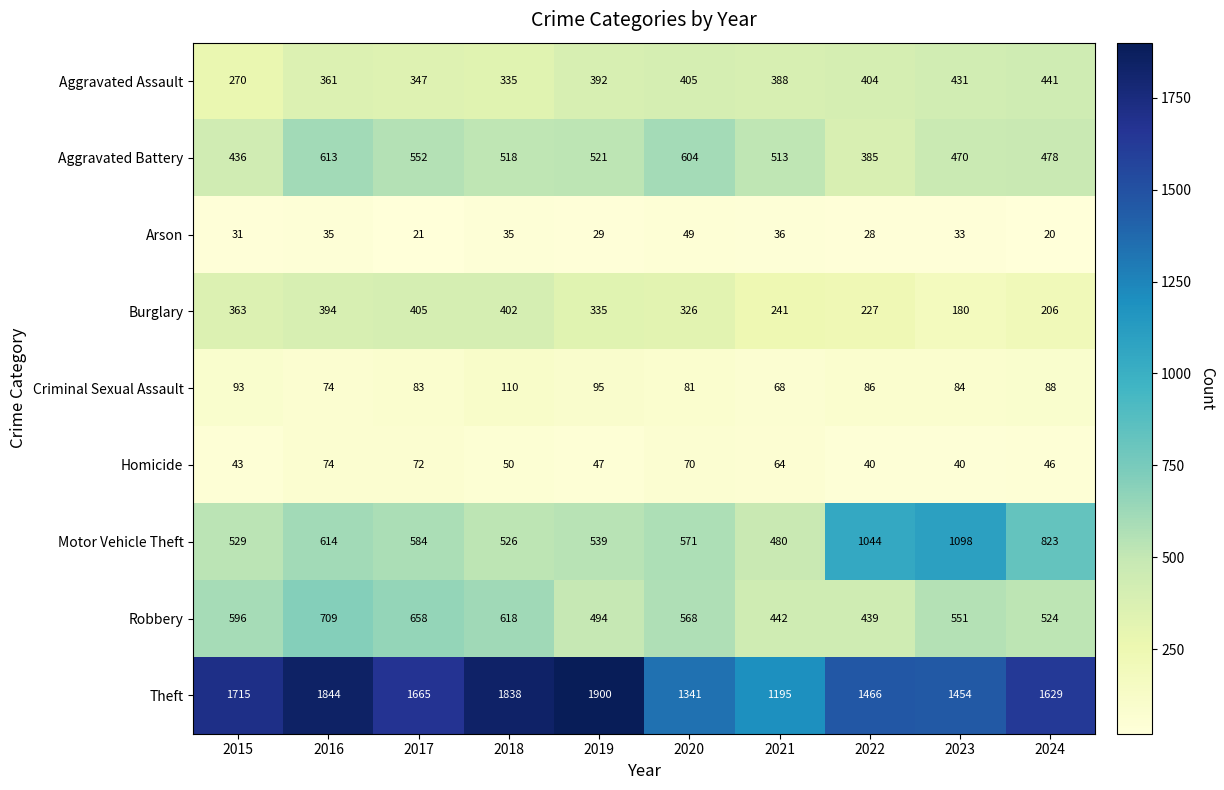

At how many categories does at least one series exceed 1462?

7